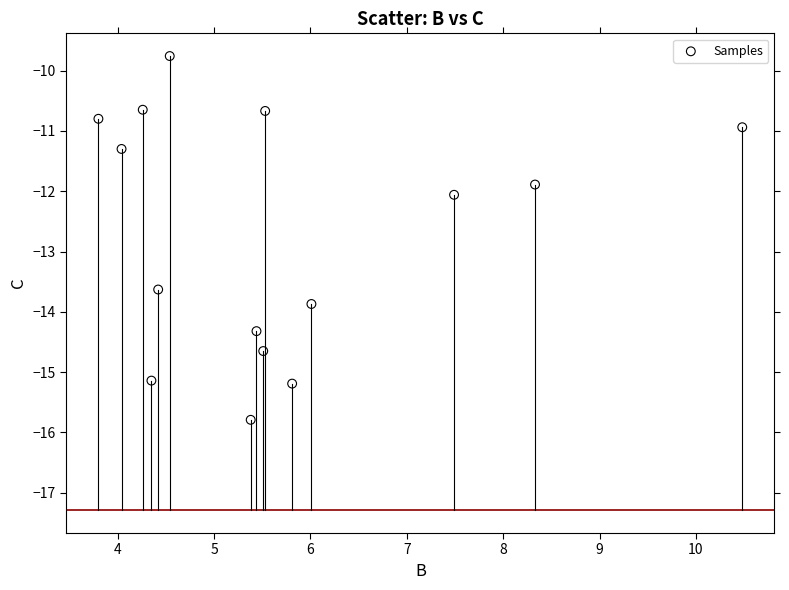

What is the range of Y values (max minus min)?

6.0